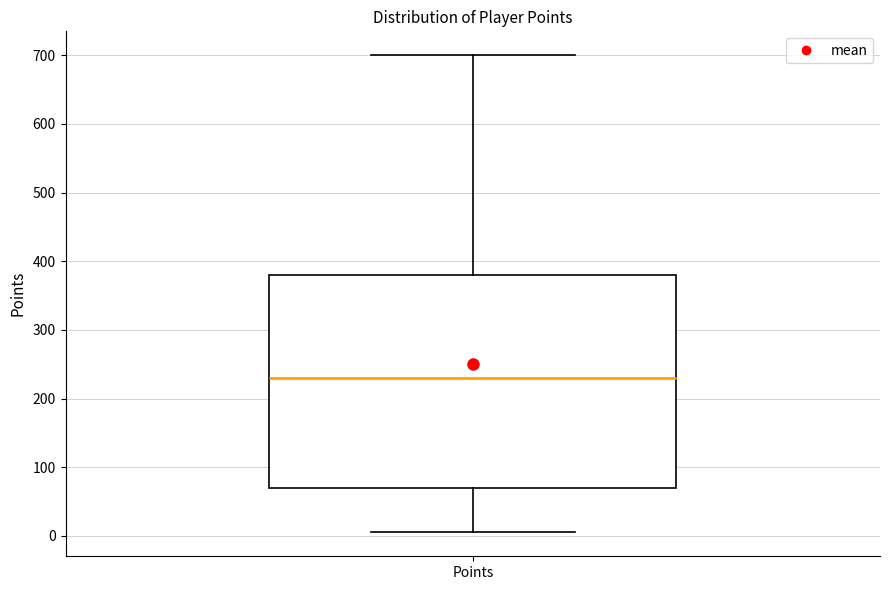

Transcribe this box plot: give where the median line is, the range the box spans, and where the two whiskers end, as read against the y-axis. The values are not printed on the chart, so give them approximately, as read against the axis.

median 230, box 70 to 380, whiskers 10 to 700